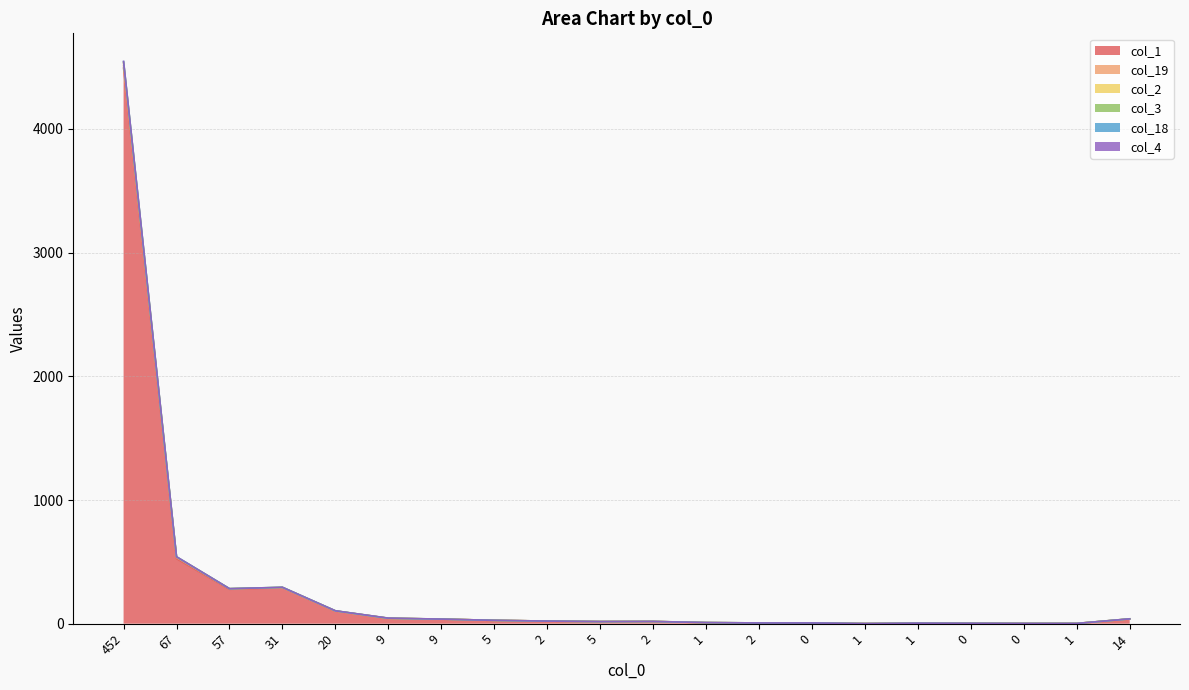

Count the number of categories in the chart.

20